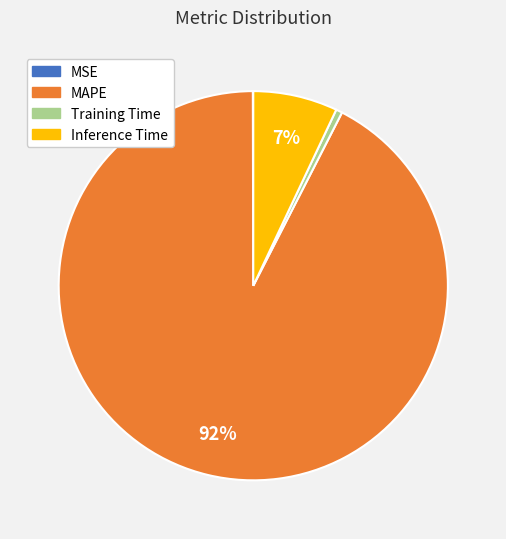

To the nearest percent, what is the average slice percentage?

25%